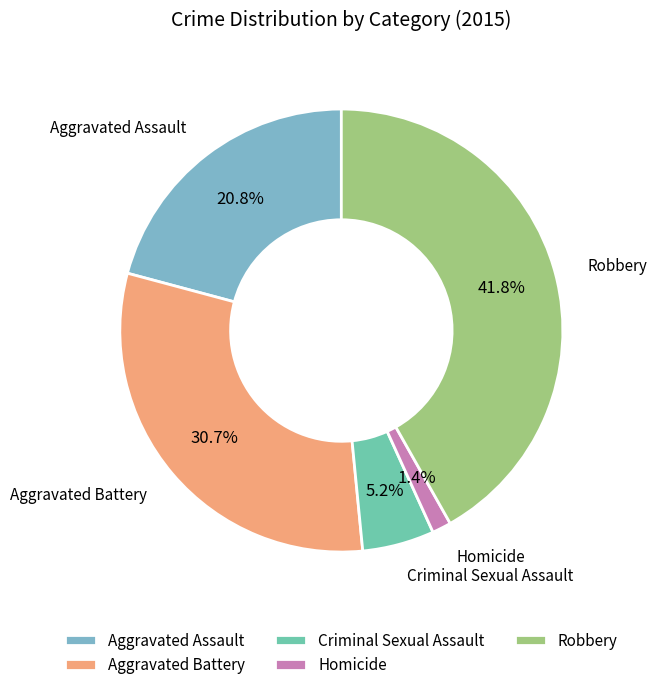

Rank the categories by value from lowest to highest.

Homicide, Criminal Sexual Assault, Aggravated Assault, Aggravated Battery, Robbery